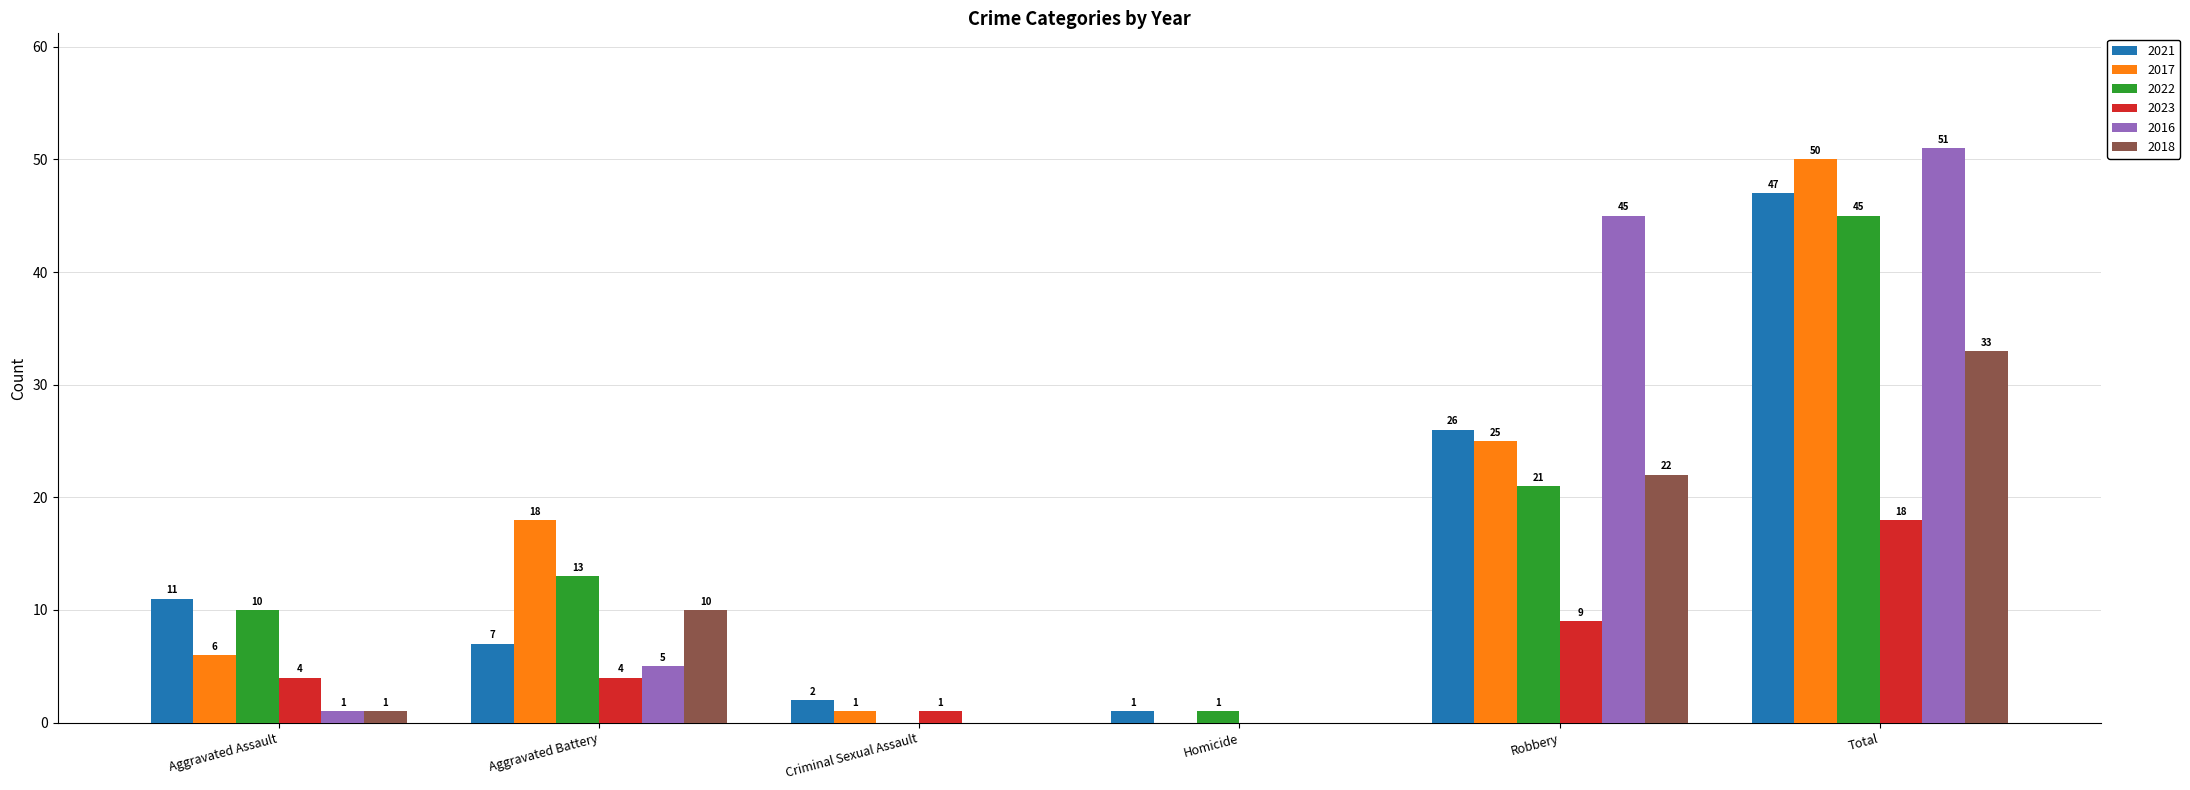

Where is 2023 nearest to the value 9?

Robbery